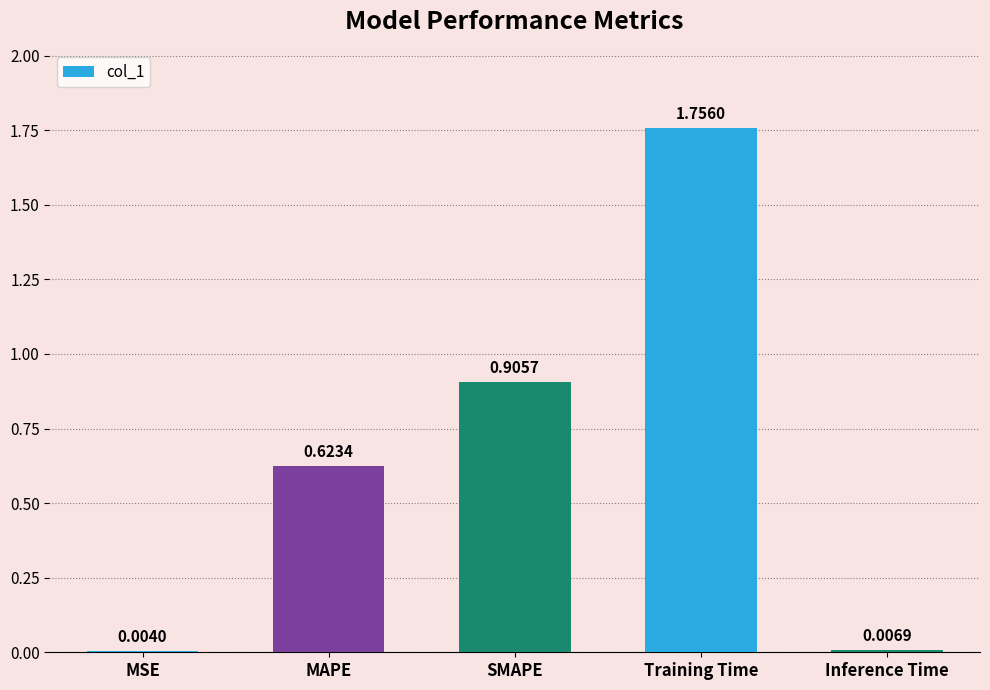

What is the change in value from MAPE to SMAPE?

+0.3